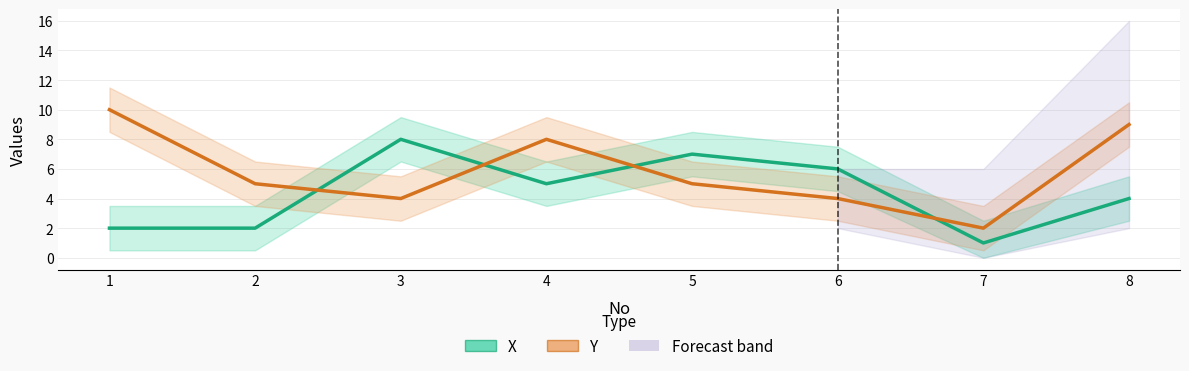

Which series ends up on top after the final intersection of Y and X?

Y